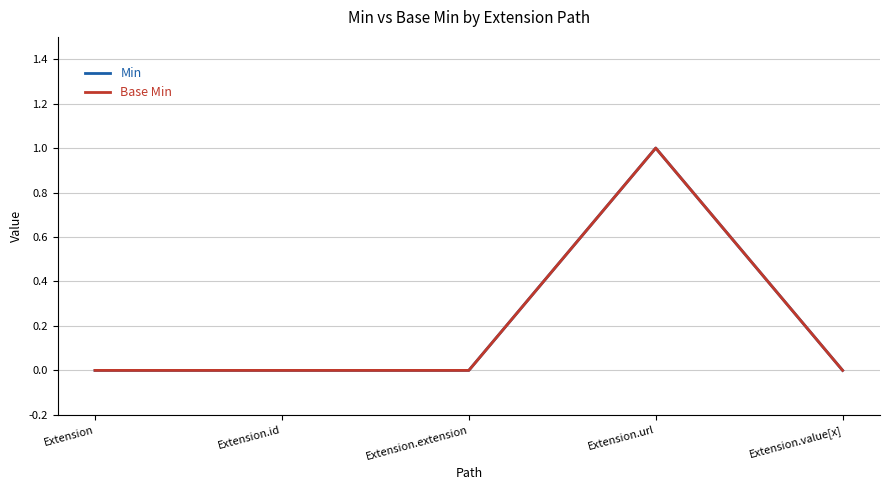

Does the chart have visible grid lines?

Yes